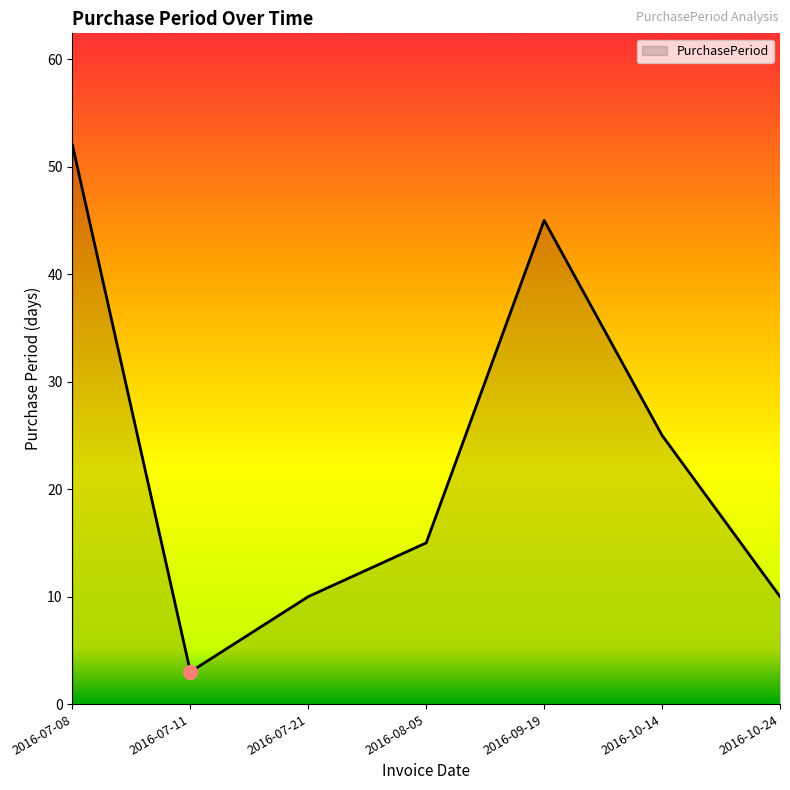

Between 2016-09-19 and 2016-10-24, which is larger?

2016-09-19